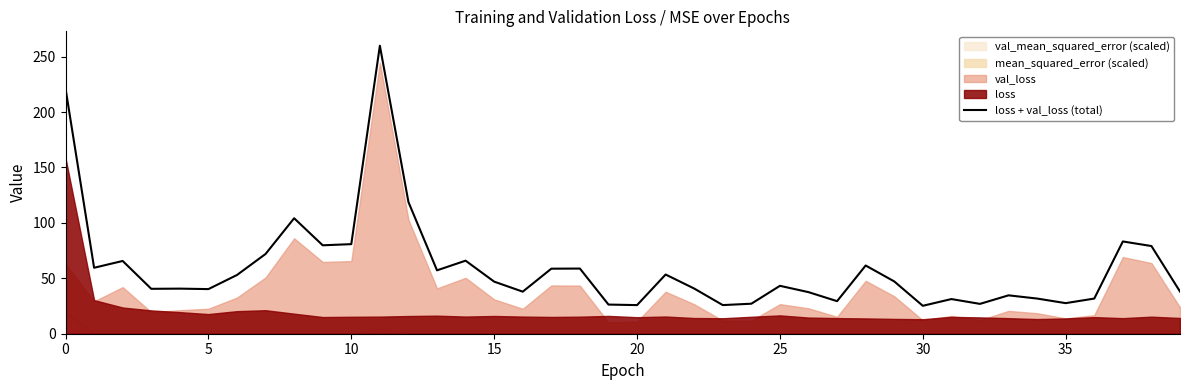

What is the smallest value displayed?

25.2